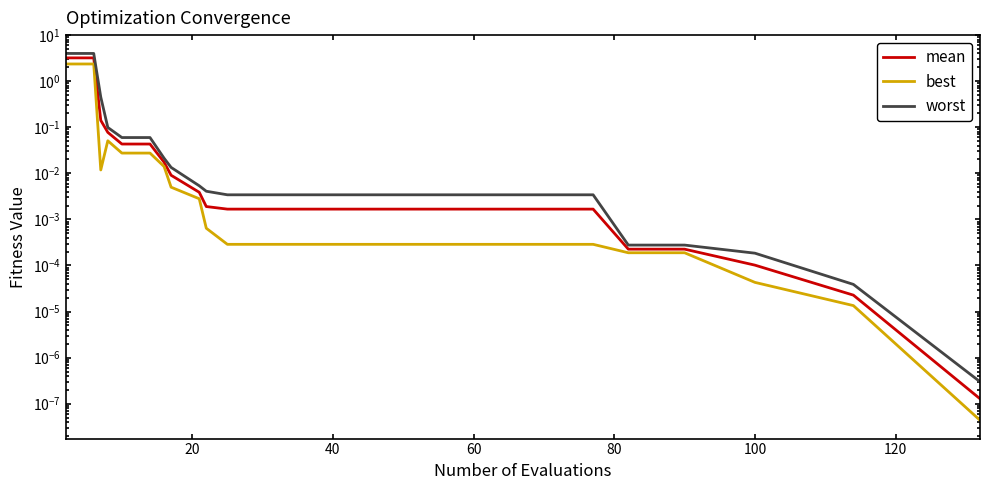

What is the average value of the mean series?

0.3